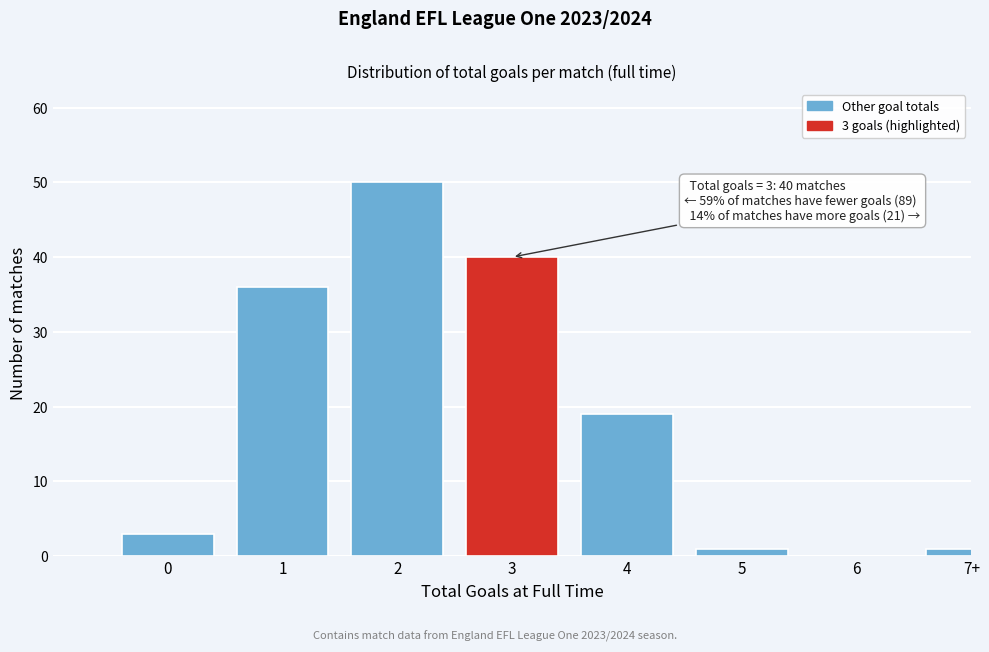

Reading right to left, extract all data points from this chart.

7+=1	6=0	5=1	4=19	3=40	2=50	1=36	0=3